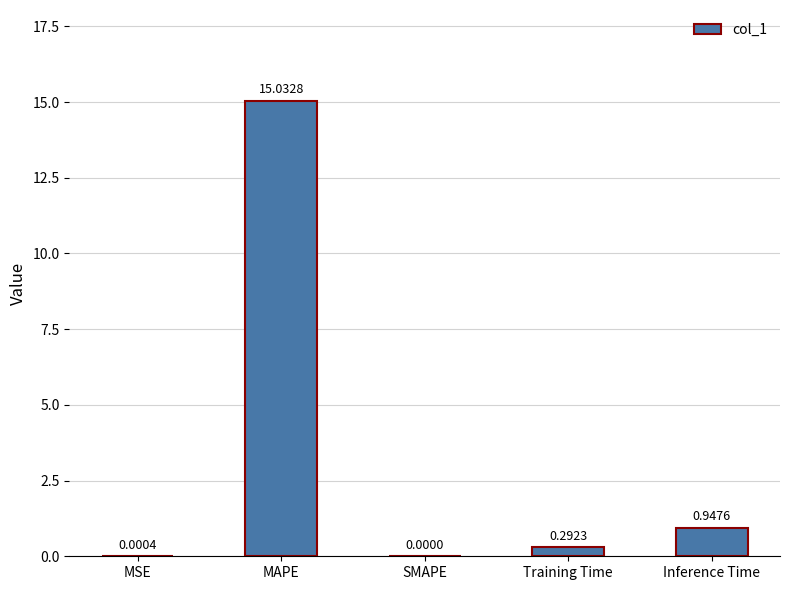

What is the sum of all values?

16.3